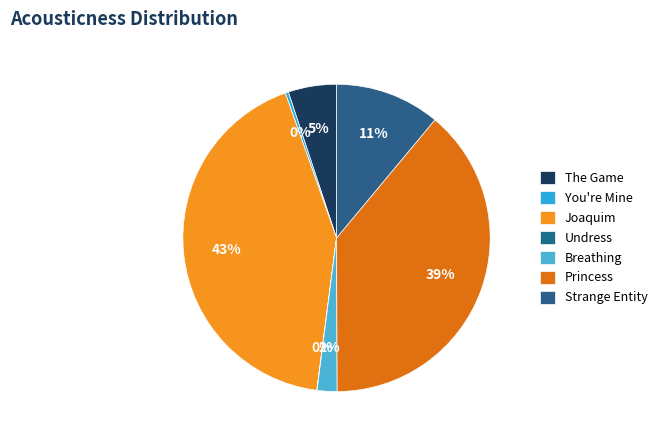

Which category has the biggest portion of the pie?

Joaquim